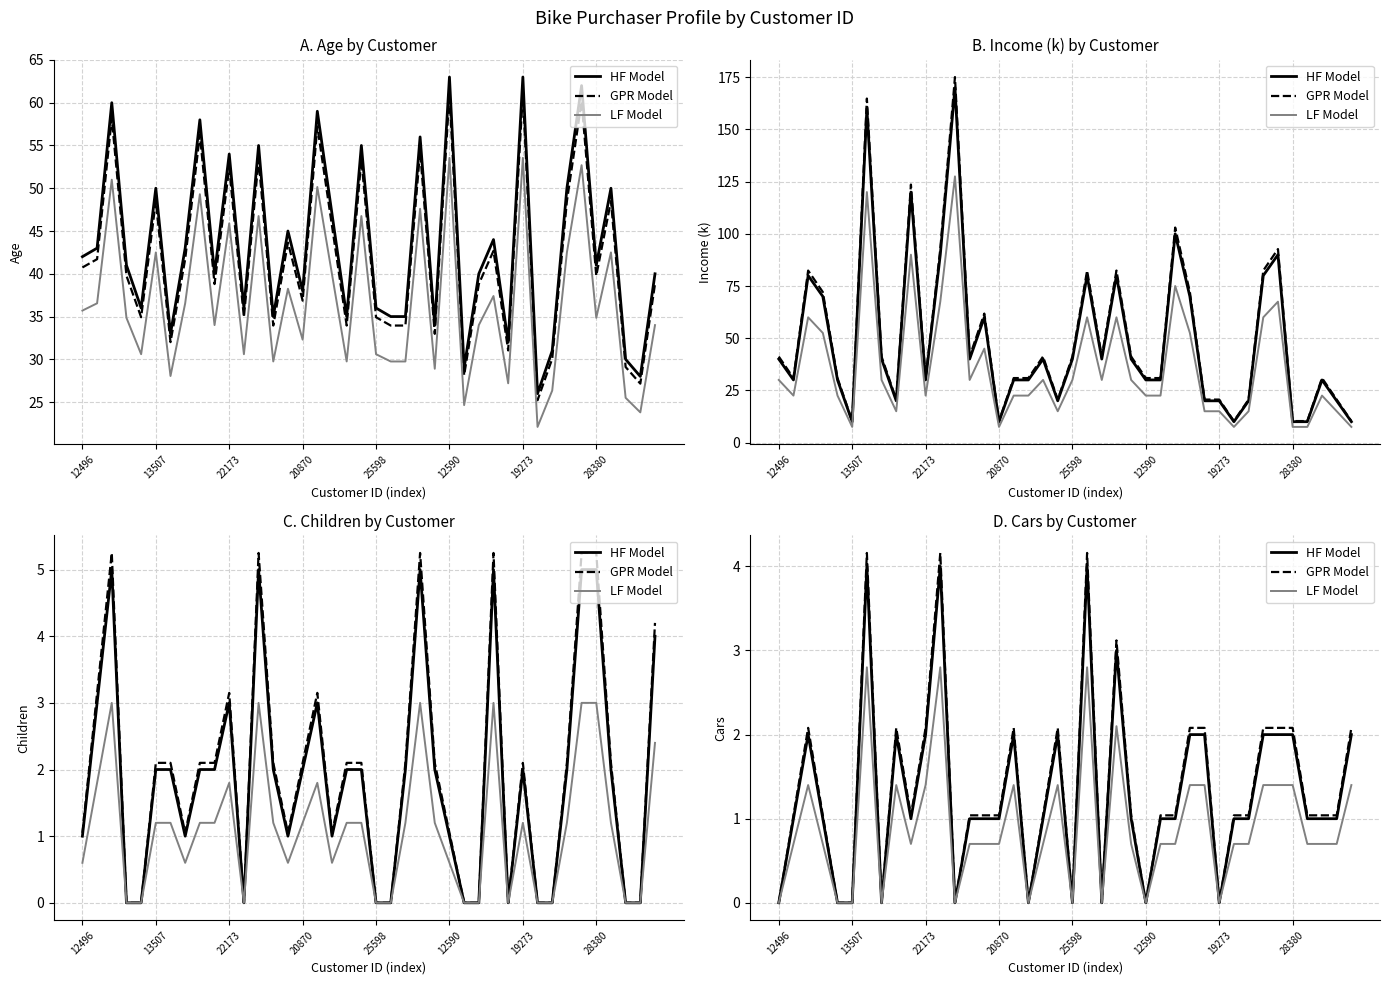

At which label is HF Model closest to 2?

22173